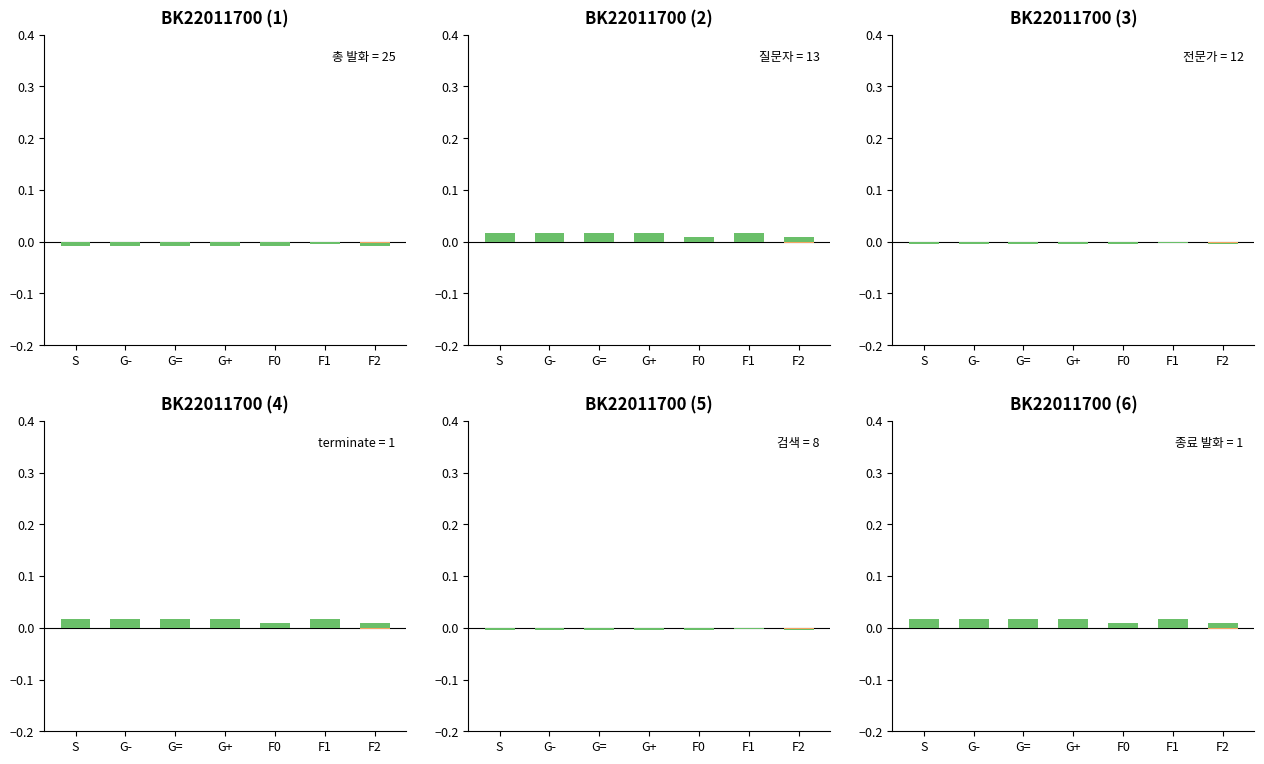

What is the label of the 6th bar from the right?

G-